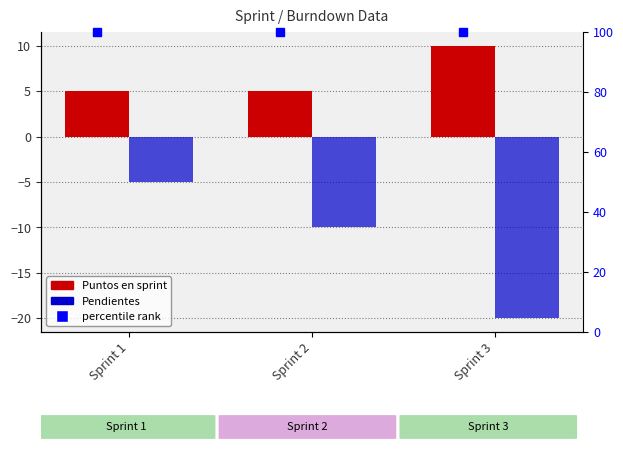

List the series in order of their peak value, highest first.

Puntos en sprint, Pendientes